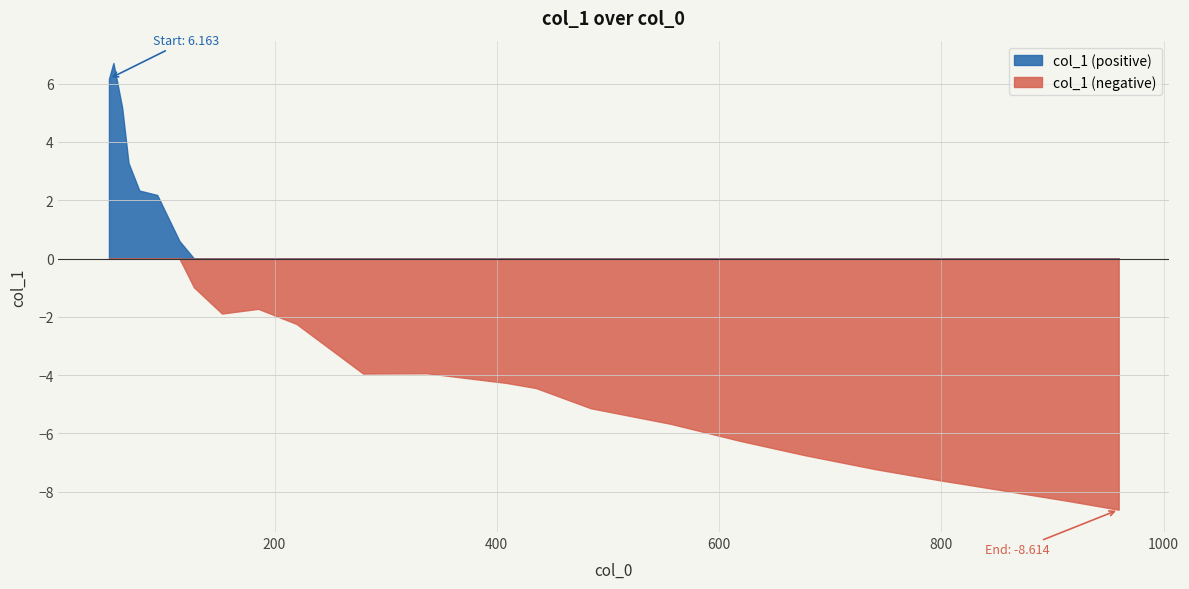

Which category has the lowest value across all series?

959.58